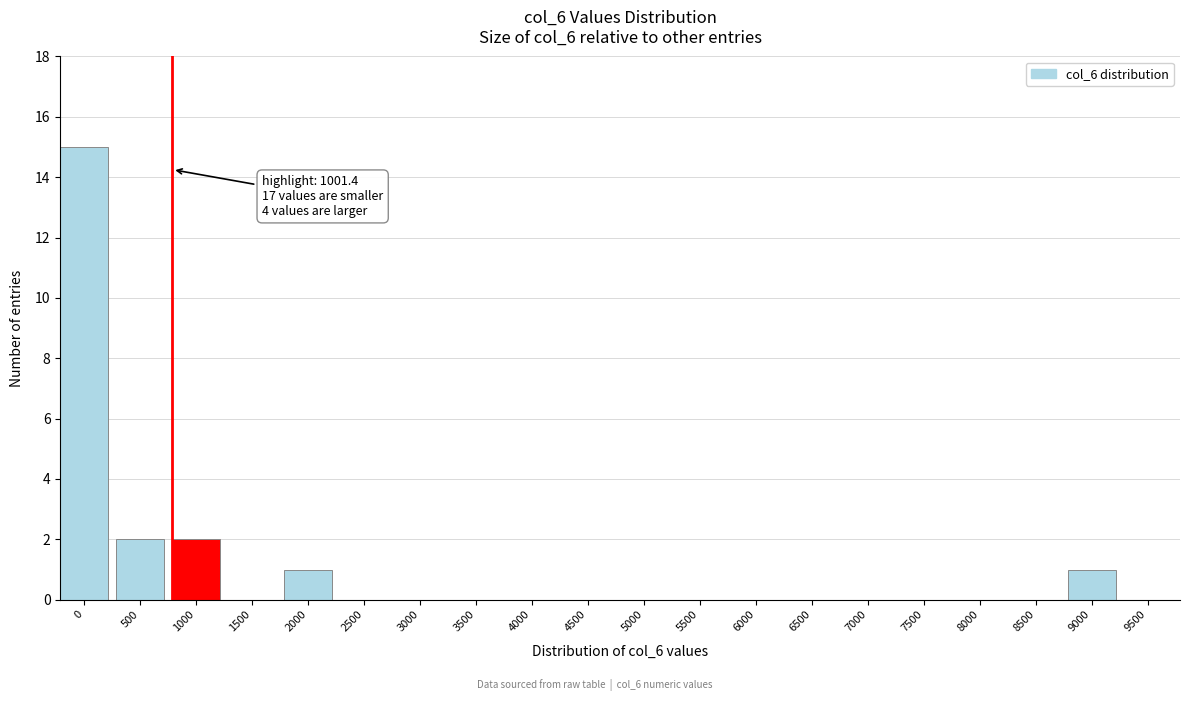

Reading left to right, transcribe all the data shown in this chart.

0=15	500=2	1000=2	1500=0	2000=1	2500=0	3000=0	3500=0	4000=0	4500=0	5000=0	5500=0	6000=0	6500=0	7000=0	7500=0	8000=0	8500=0	9000=1	9500=0